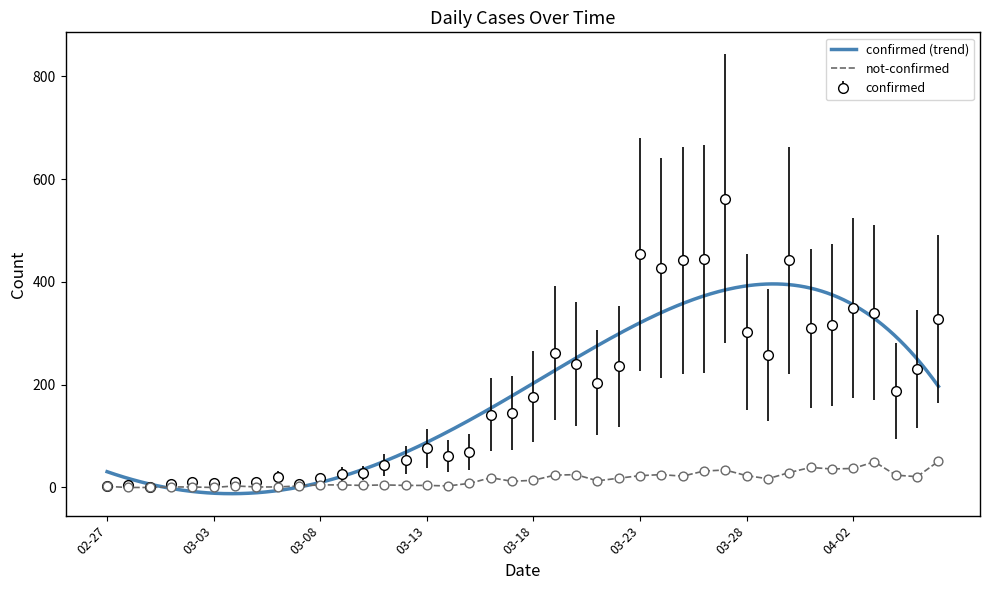

The confirmed series shows 538 at 03-28. True or false?

False